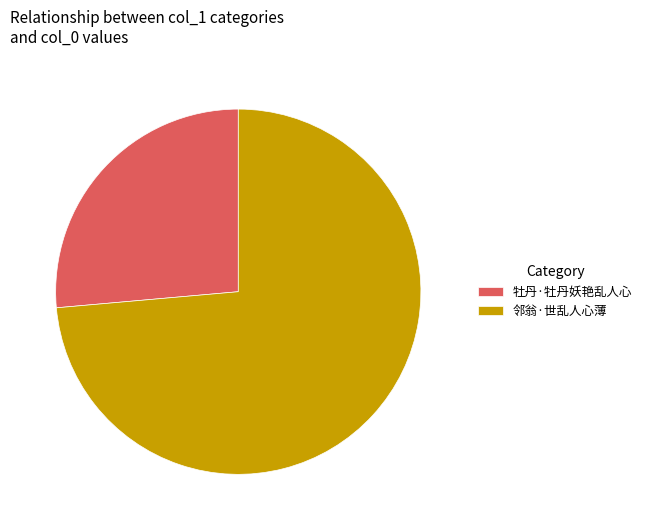

Is the sum of 牡丹·牡丹妖艳乱人心 and 邻翁·世乱人心薄 greater than half?

Yes